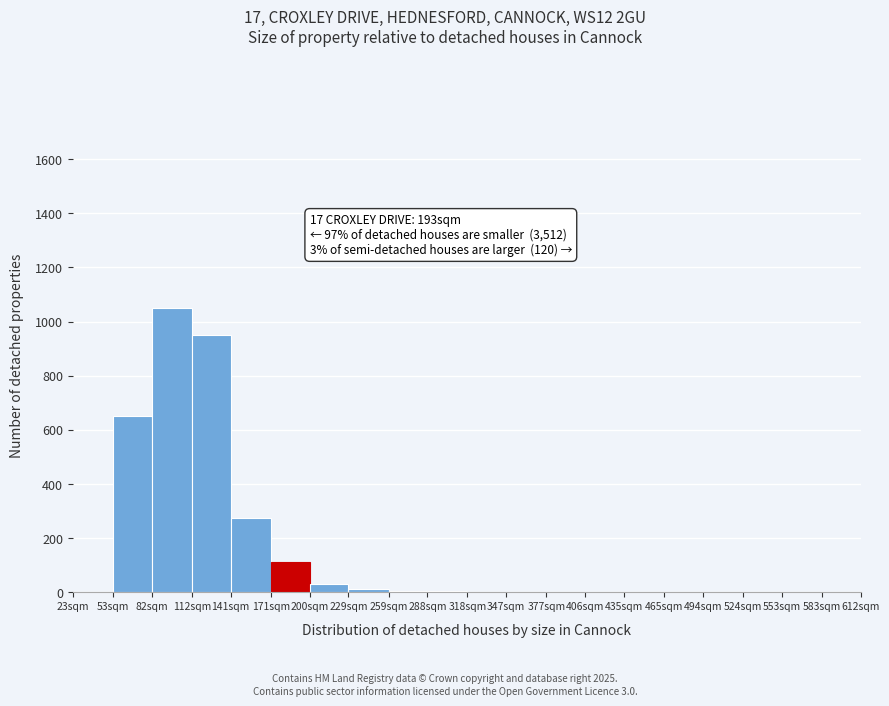

At which category does the chart reach its peak across all series?

82sqm